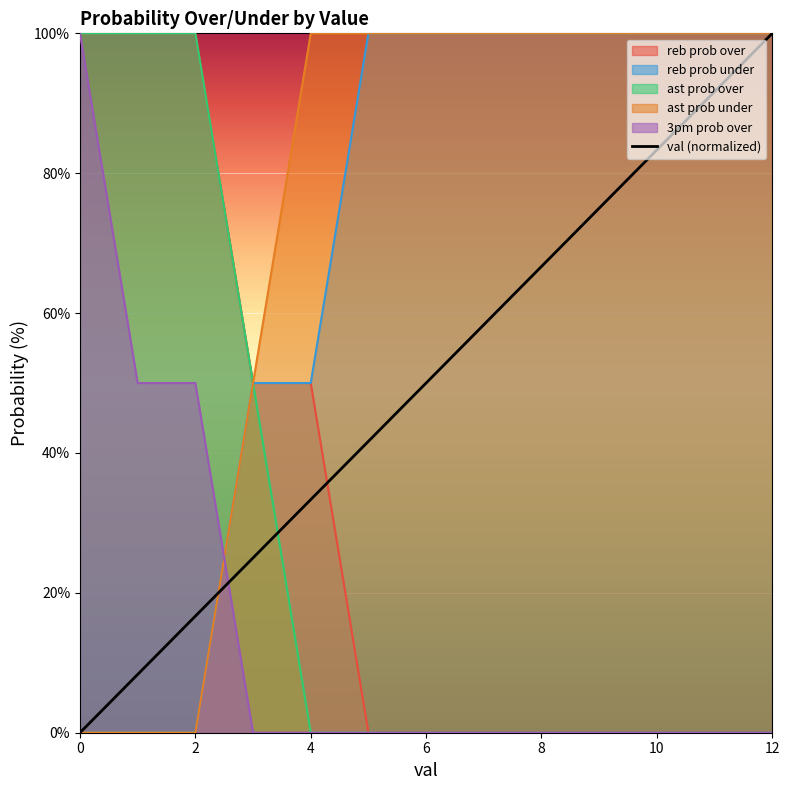

Count the number of values greater than 50.

6